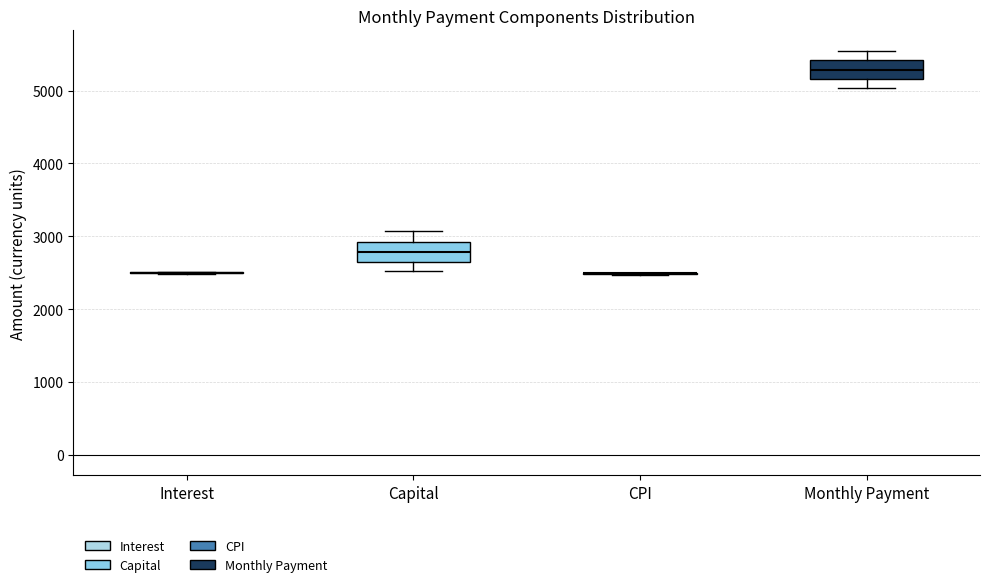

Reading left to right, transcribe this box plot: for each box, give where its median line is, the range the box spans, and where its two whiskers end, as read against the y-axis. The values are not printed on the chart, so give them approximately, as read against the axis.

Interest: box collapsed to a line at 2500, whiskers 2500 to 2500
Capital: median 2800, box 2700 to 2900, whiskers 2500 to 3100
CPI: box collapsed to a line at 2500, whiskers 2500 to 2500
Monthly Payment: median 5300, box 5200 to 5400, whiskers 5000 to 5500